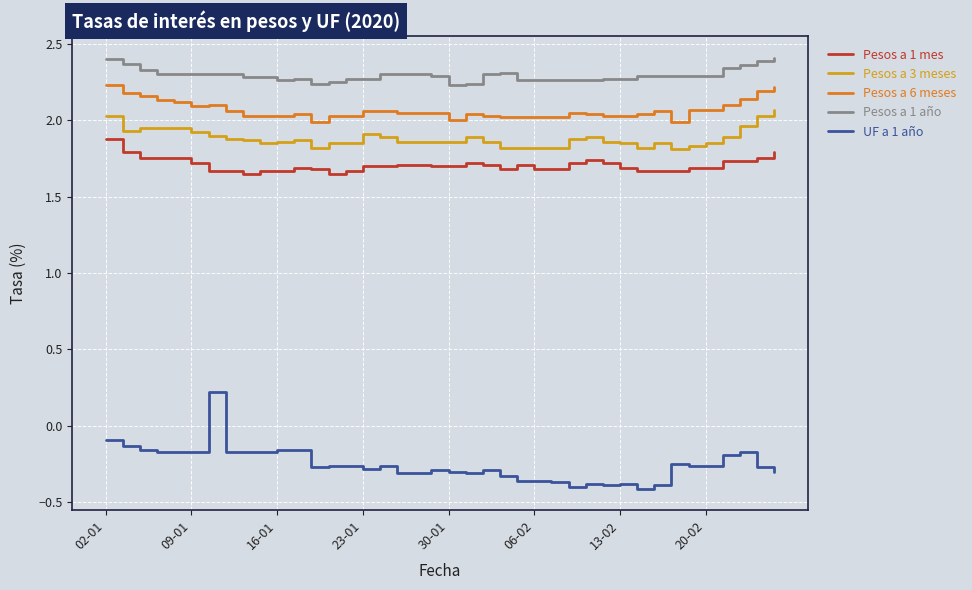

Does the chart have visible grid lines?

Yes